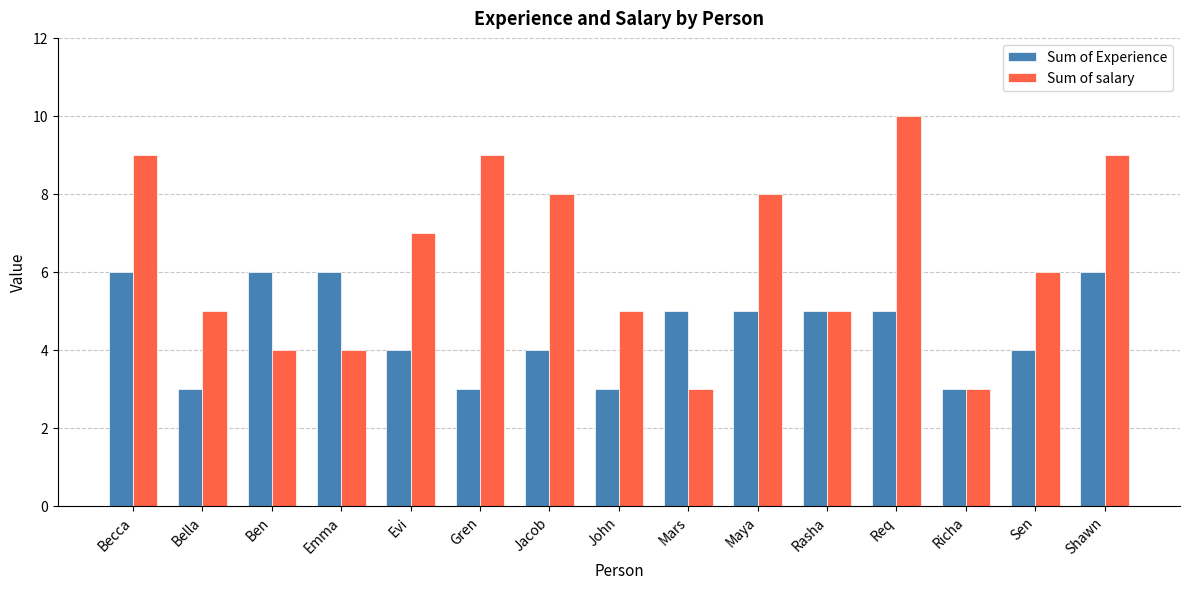

What is the total value across all series at Mars?

8